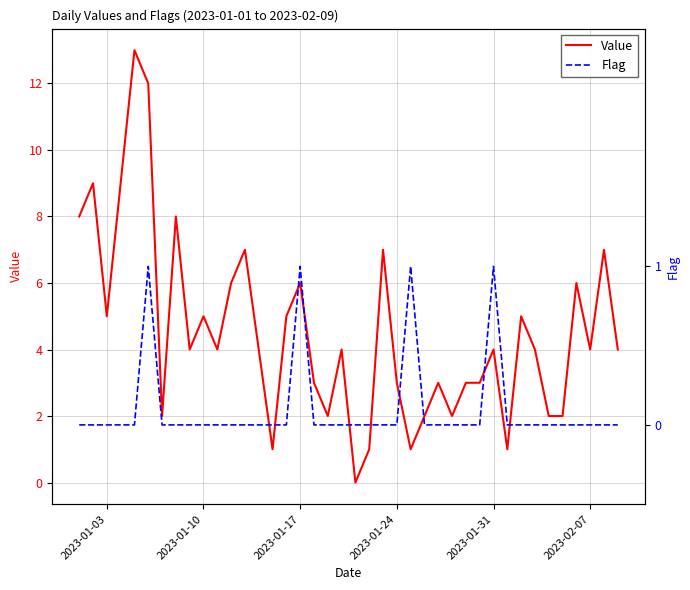

Is it true that Value equals 5 at 2023-01-03?

True